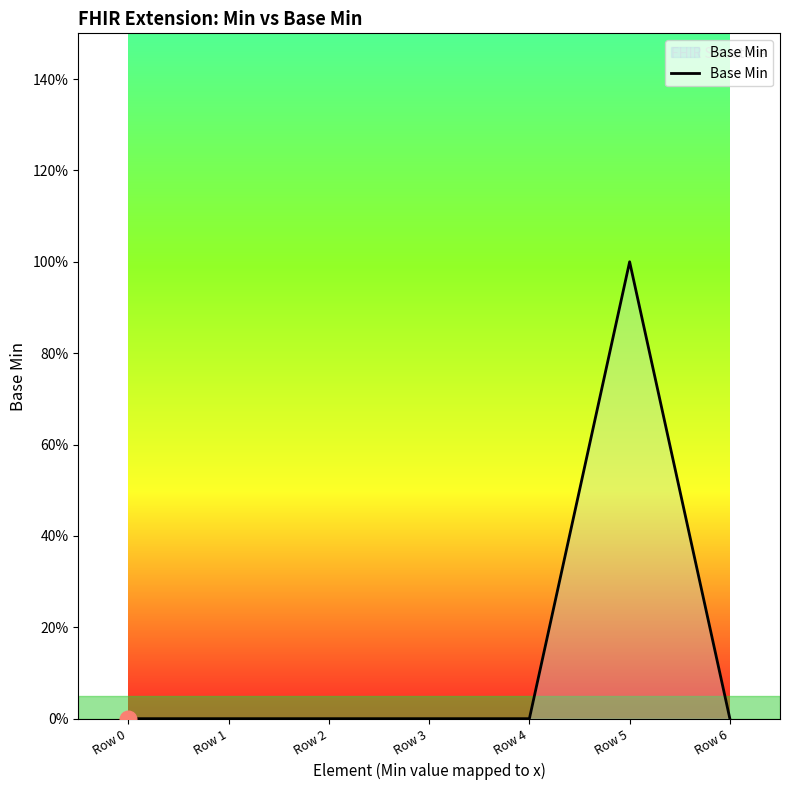

True or false: there are more than 1 points higher than both neighbors.

False